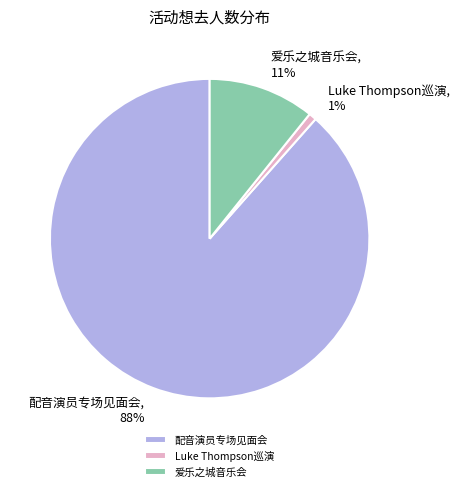

Which slice is the largest?

配音演员专场见面会